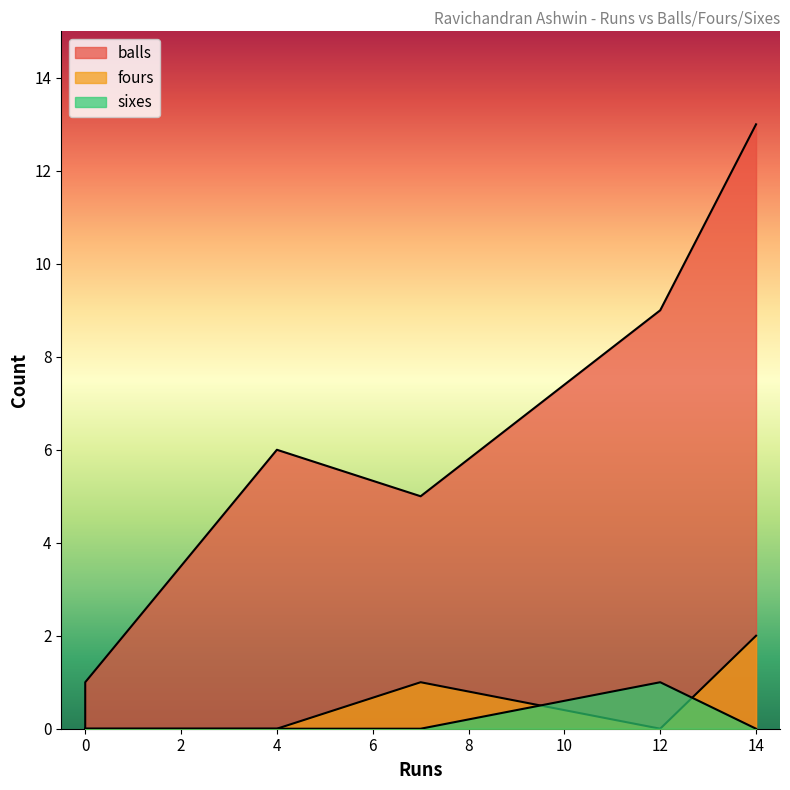

True or false: balls and fours cross at least once.

False